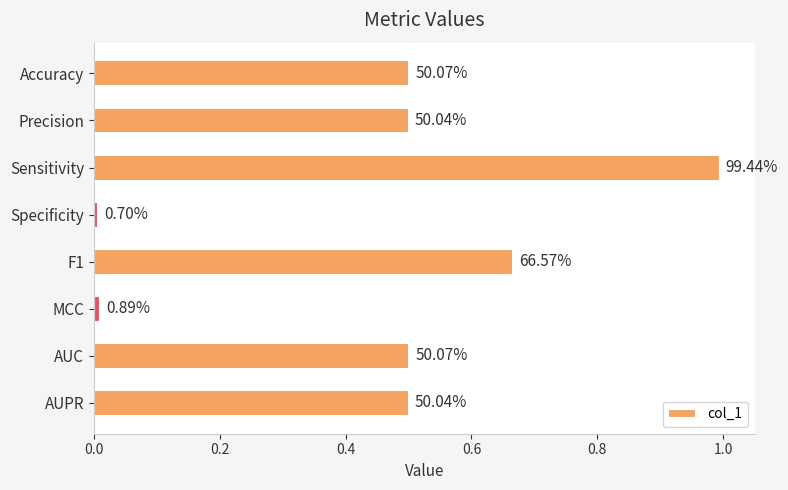

Does the chart contain any negative values?

No